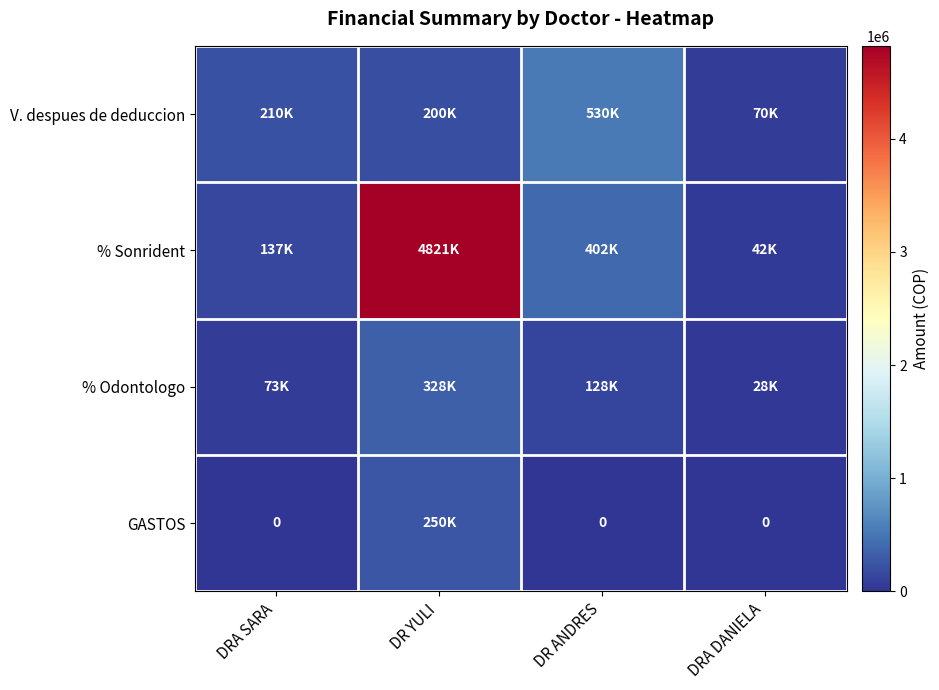

List the series in order of their peak value, lowest first.

GASTOS, % Odontologo, V. despues de deduccion, % Sonrident